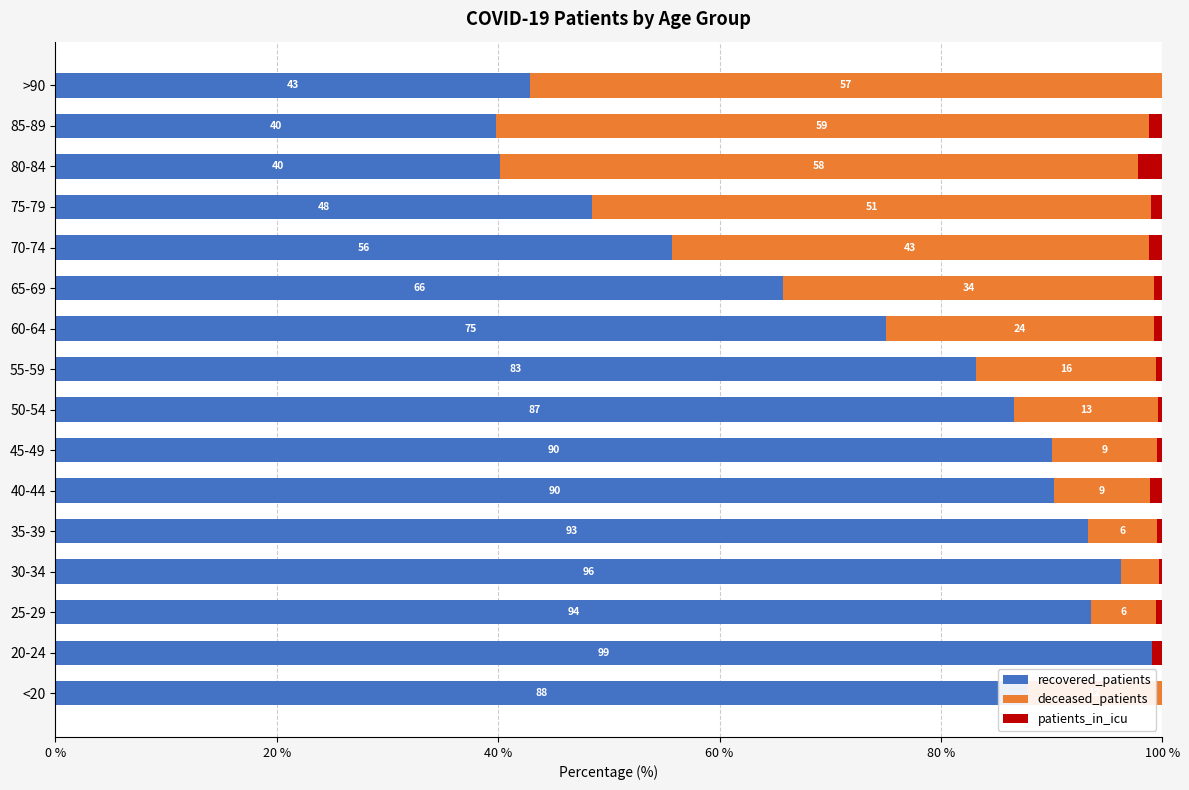

The value of recovered_patients at 85-89 is 39.8. True or false?

True